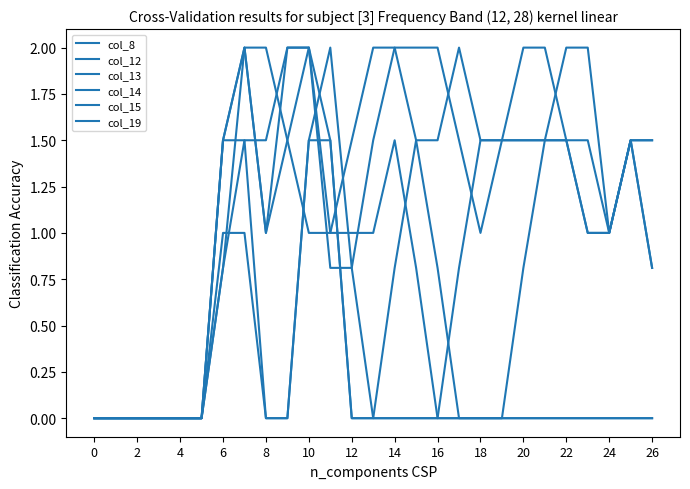

Does the chart have visible grid lines?

No